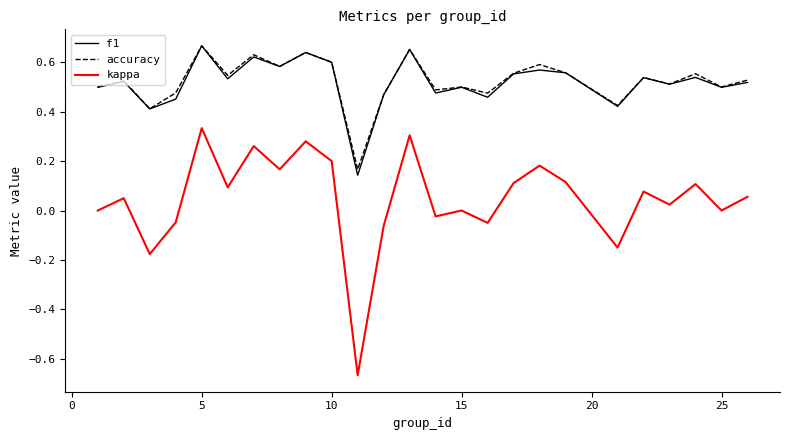

True or false: kappa and f1 intersect in this chart.

False